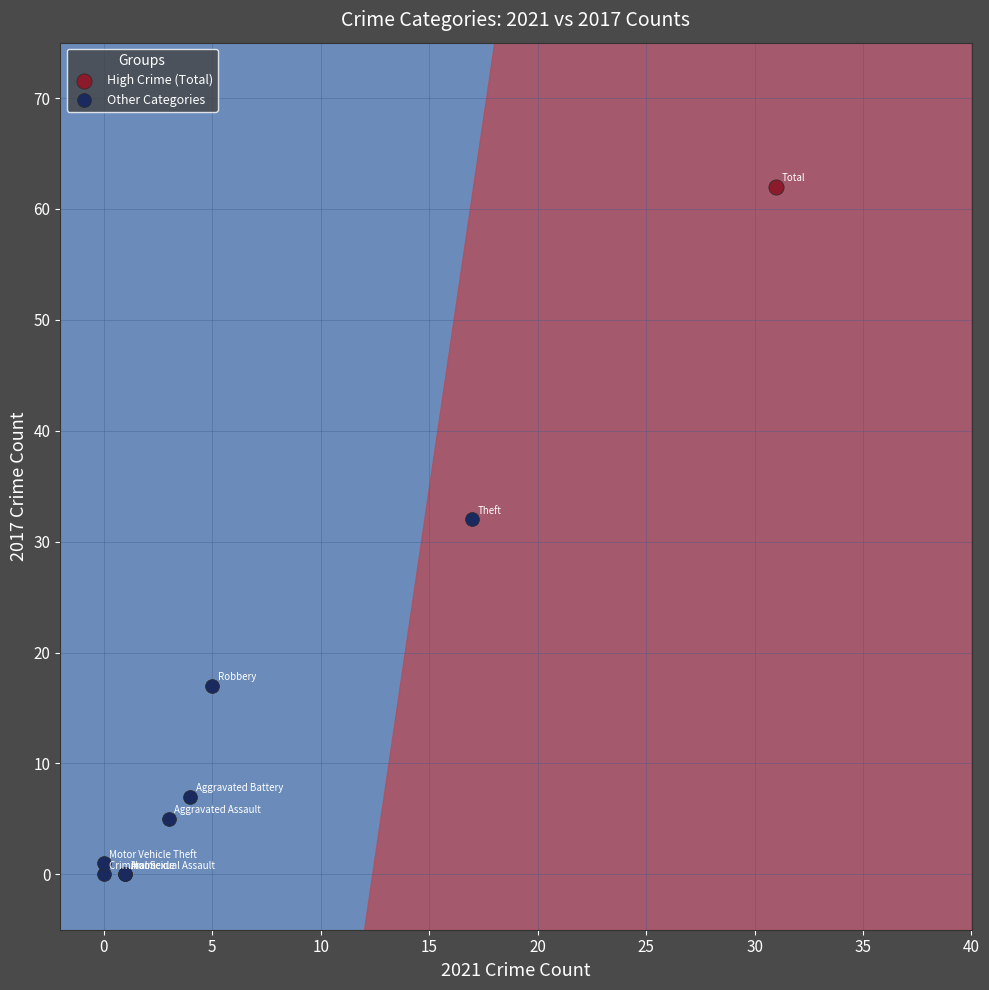

What are all the series names shown in the legend?

High Crime (Total), Other Categories